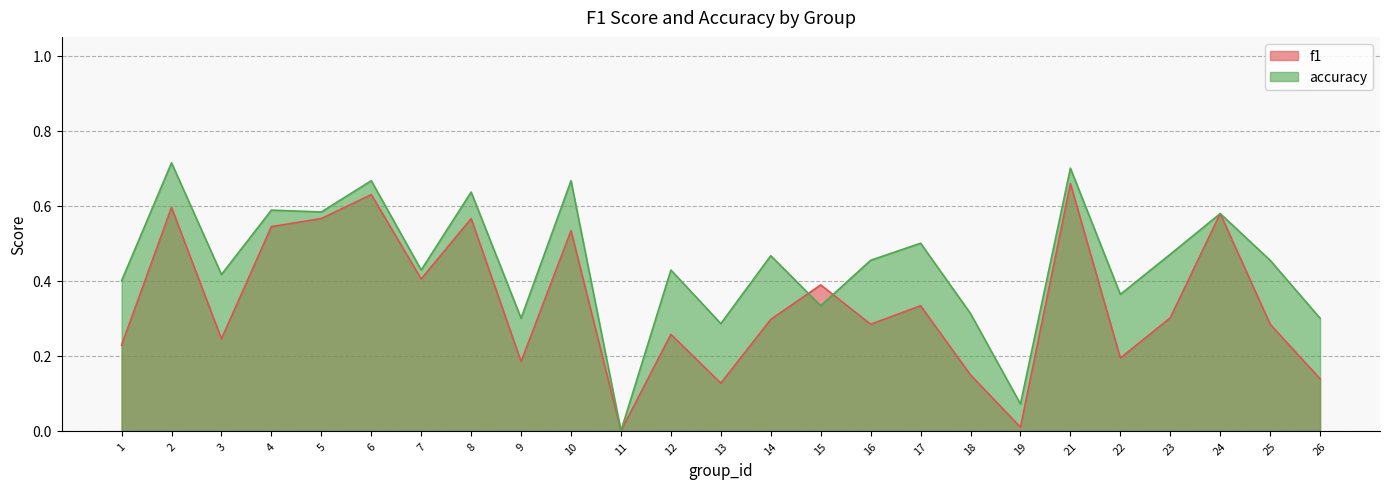

True or false: accuracy has more than 0 interior local peaks.

True